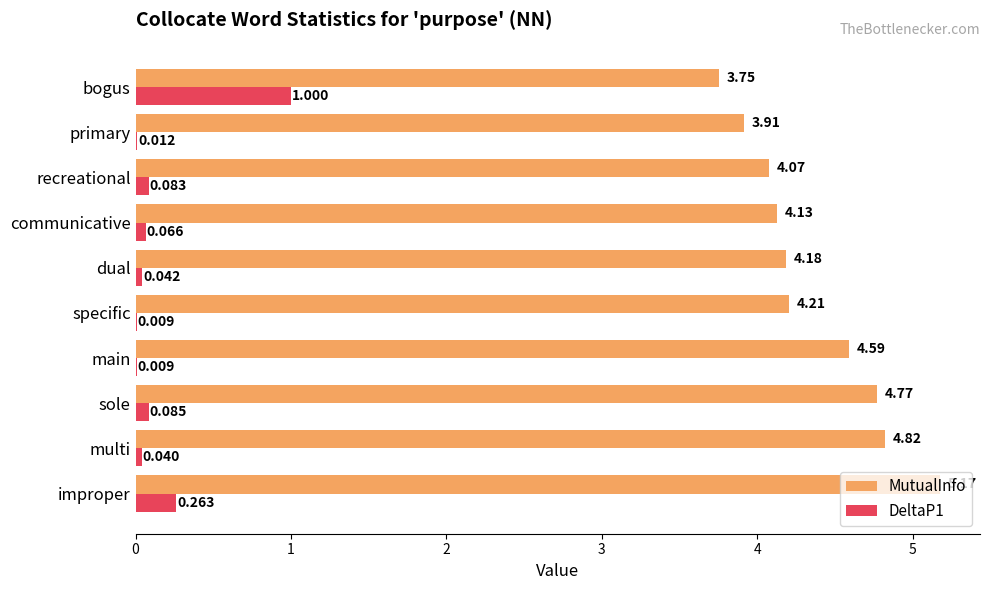

Which label corresponds to the largest value in the chart?

improper